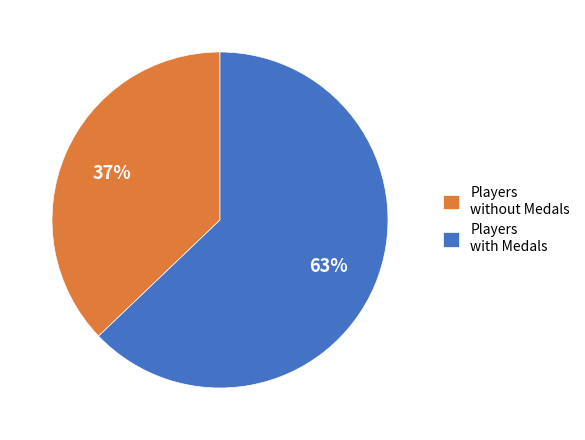

Rank the categories by value from lowest to highest.

Players without Medals, Players with Medals